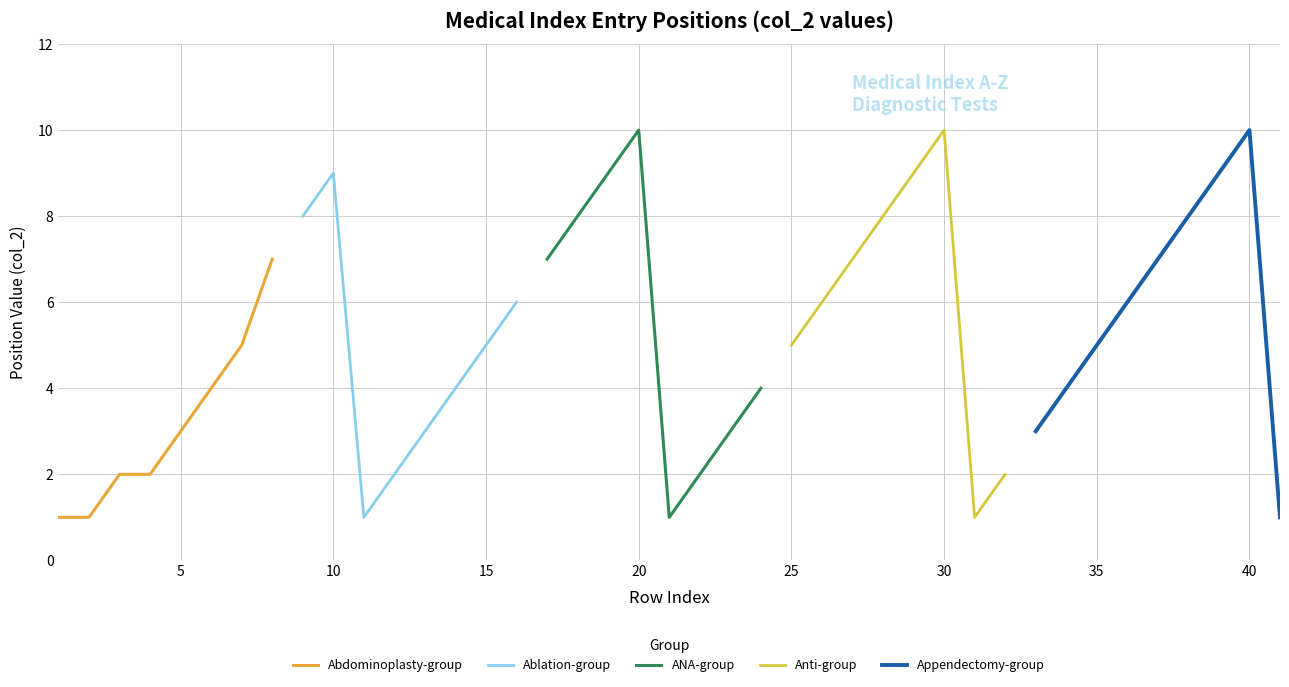

Count the number of data series in this chart.

5